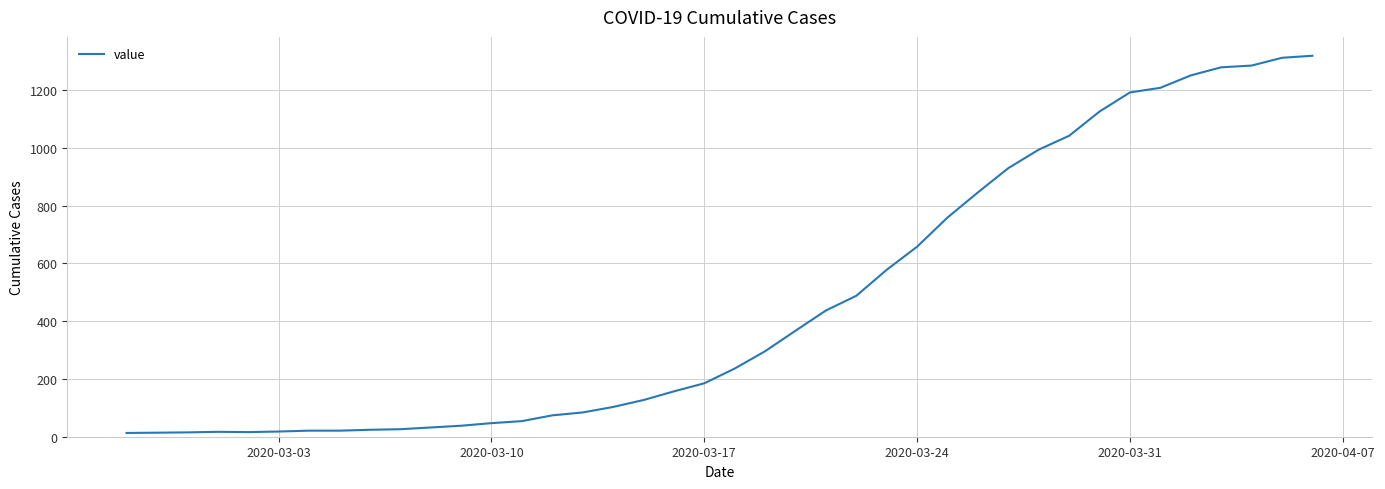

What is the difference between the maximum and minimum values?

1306